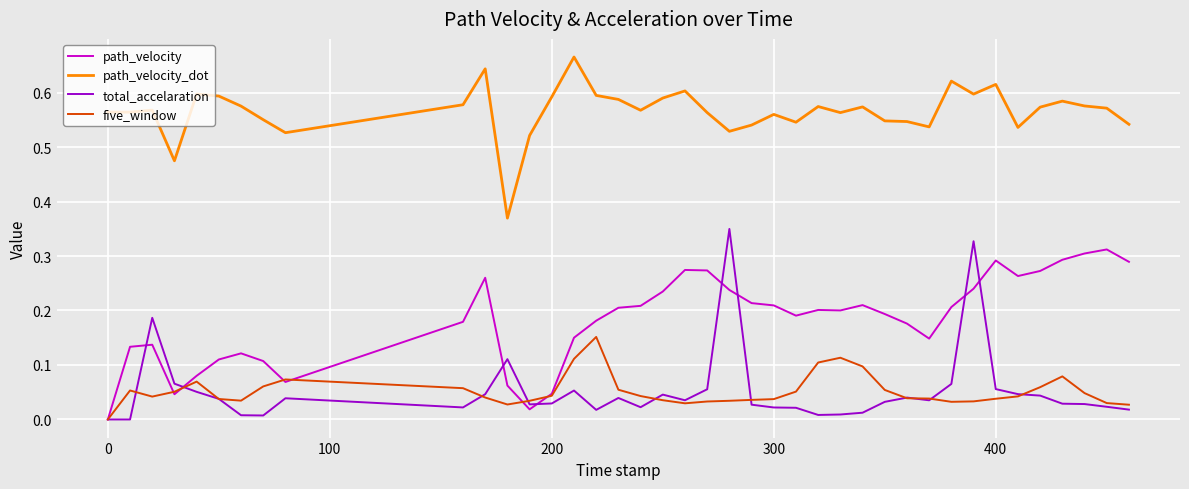

Is this an area chart (filled region under the line)?

No